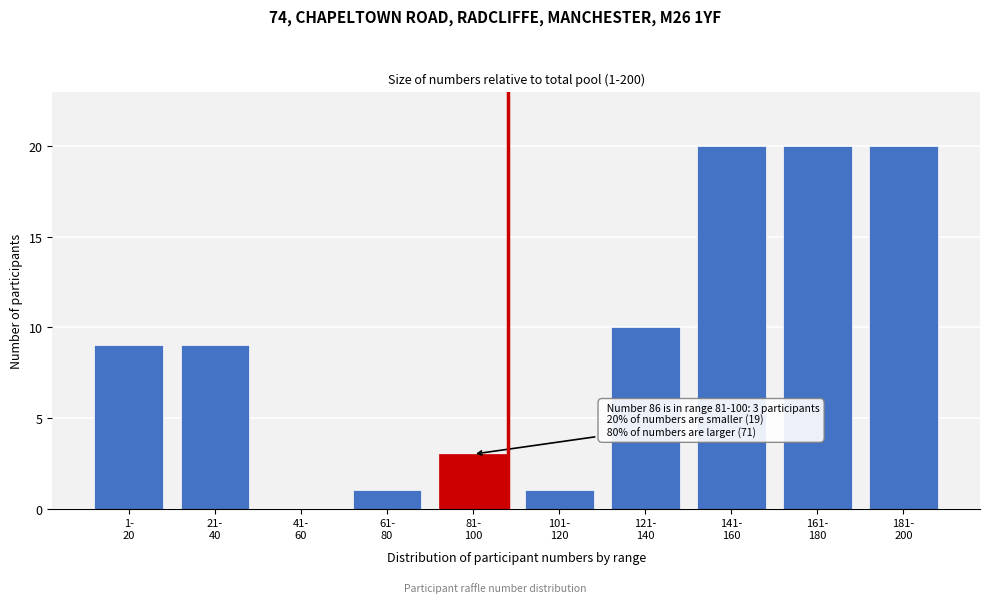

What is the maximum value shown in the chart?

20